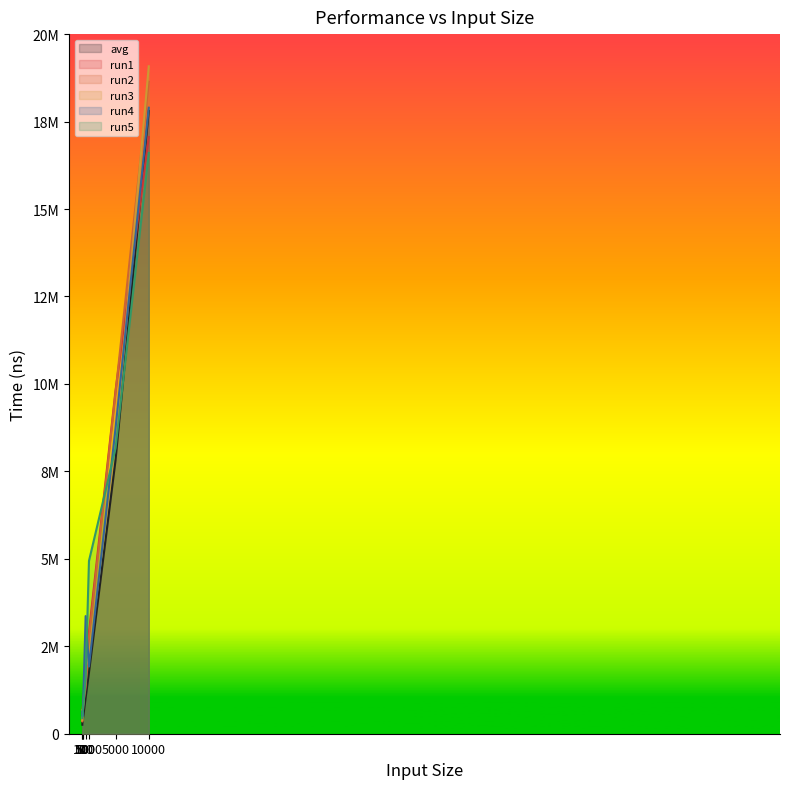

Reading left to right, extract all data points from this chart.

avg: 257381.6	298913.3	380911.2	435986.7	1025714.3	1746406.1	7820425.5	17804268.4
run1: 408600.0	498100.0	567300.0	824800.0	1579400.0	2900800.0	9811100.0	17056400.0
run2: 353800.0	349100.0	659900.0	794600.0	1333500.0	2720200.0	9751400.0	18637400.0
run3: 388700.0	393000.0	693400.0	667800.0	1921100.0	2204700.0	8414500.0	19079900.0
run4: 628000.0	492000.0	508800.0	697200.0	3362600.0	1919800.0	8737300.0	17896000.0
run5: 444200.0	549000.0	667800.0	708600.0	1553800.0	4939300.0	8159900.0	16602400.0